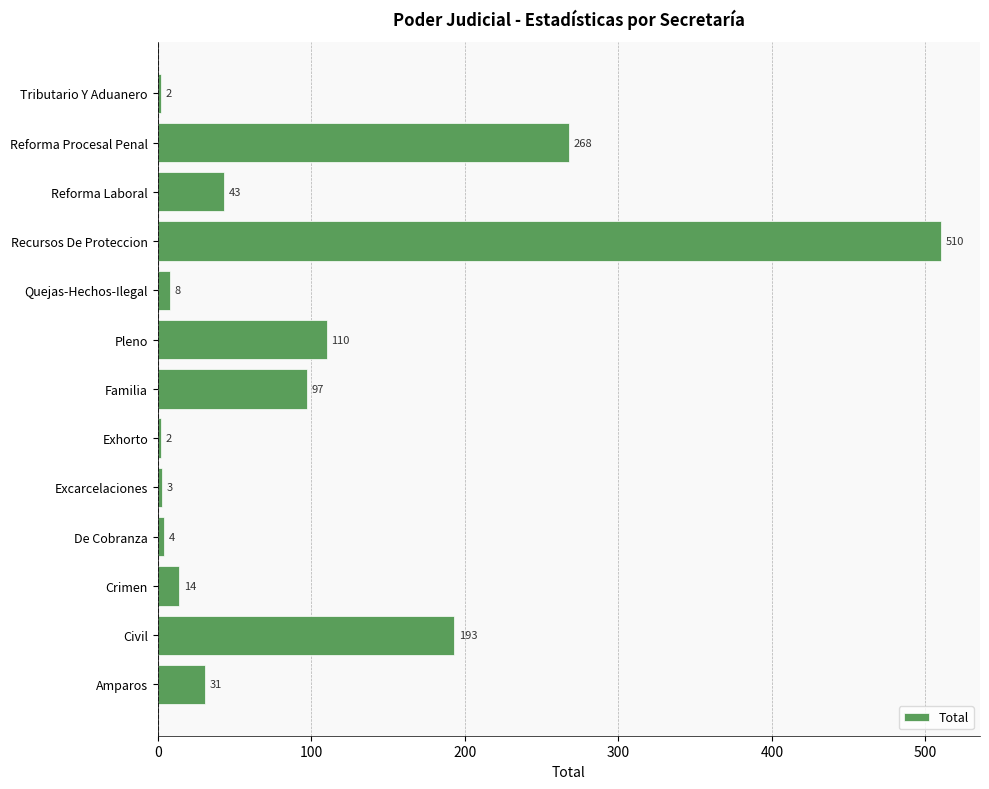

Reading bottom to top, transcribe all the data shown in this chart.

31	193	14	4	3	2	97	110	8	510	43	268	2